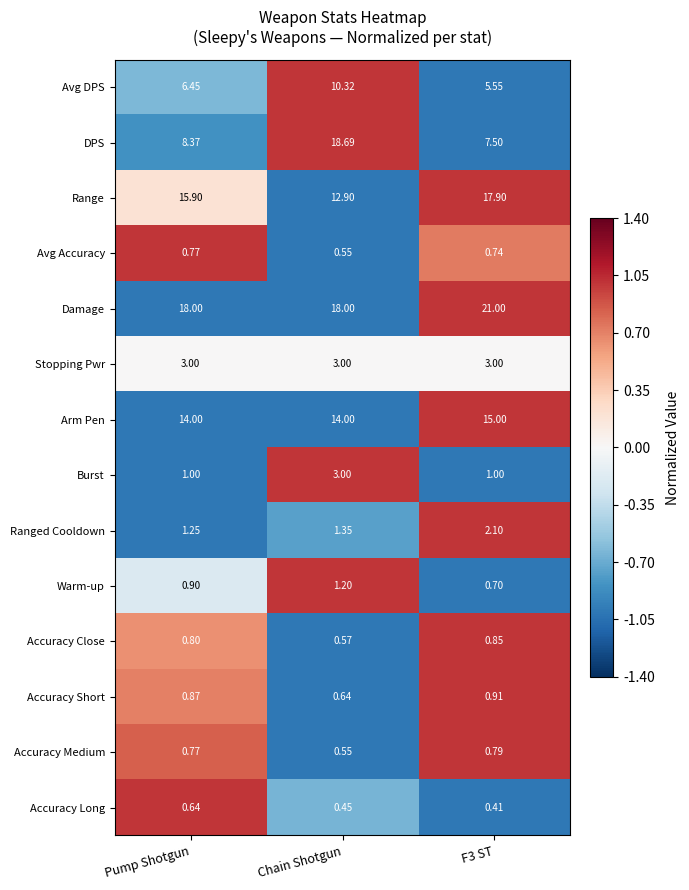

Which series changed the most between Pump Shotgun and Chain Shotgun?

DPS